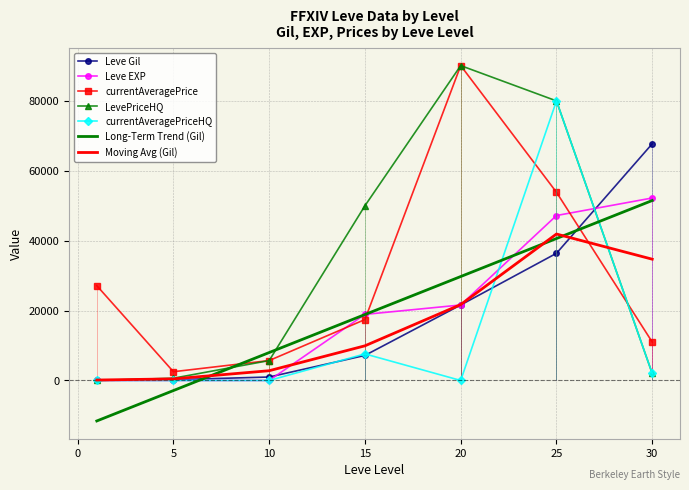

How many data points in LevePriceHQ are above 5700?

3